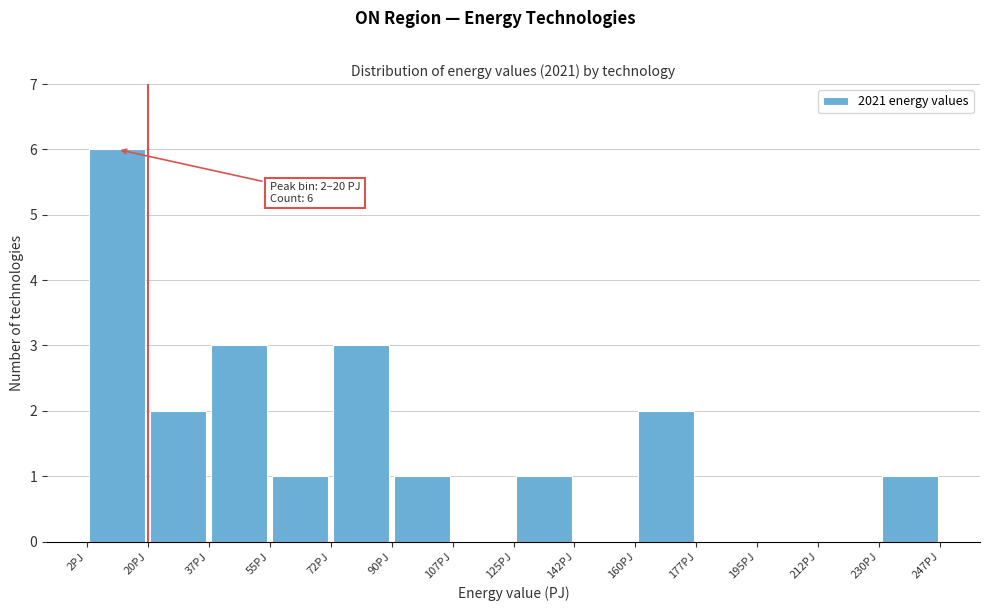

Over which range of the x-axis is the bar tallest?

2 to 20